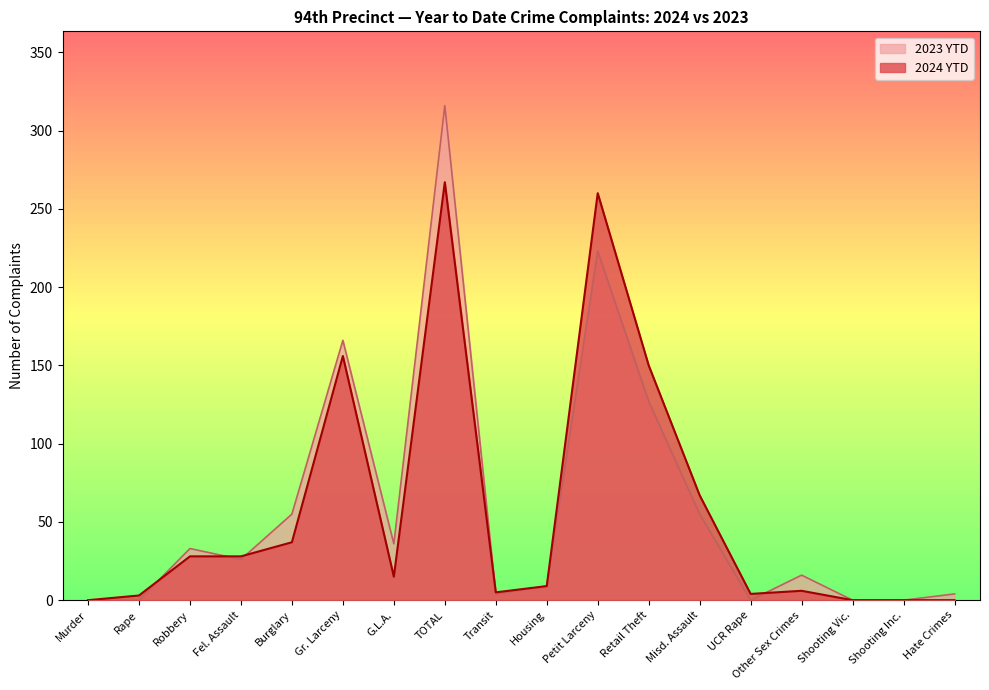

At which category is the sum across all series the highest?

TOTAL